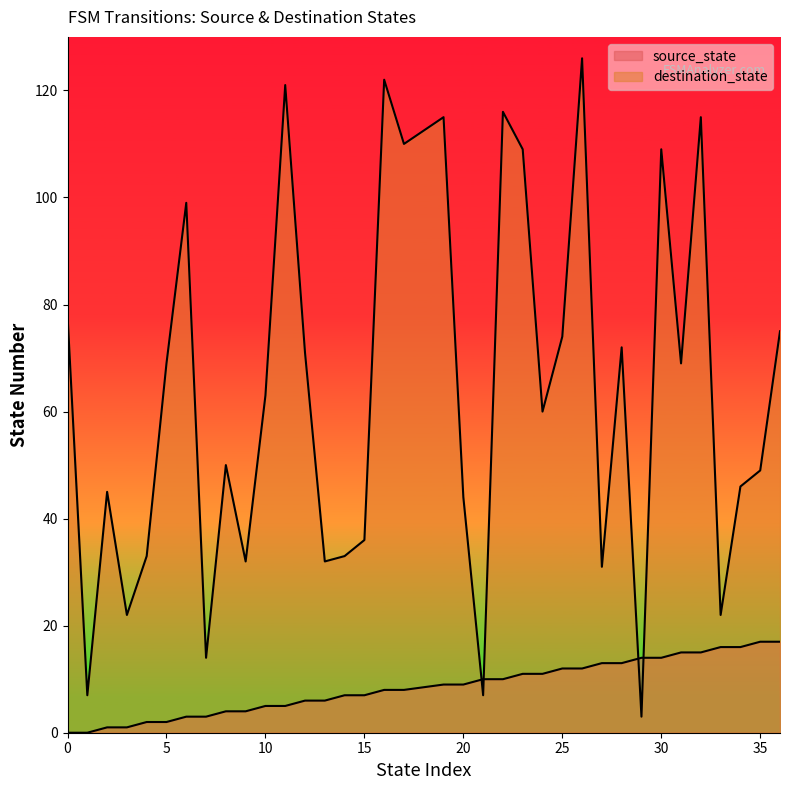

True or false: source_state has a value of 16 at 22.

False